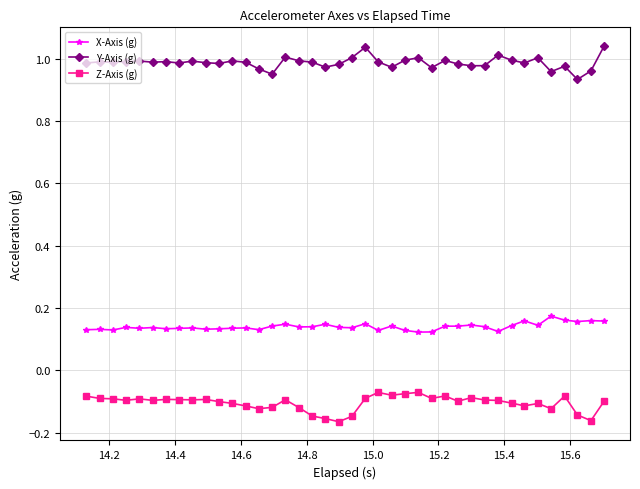

True or false: Y-Axis (g) has more than 0 interior local peaks.

True